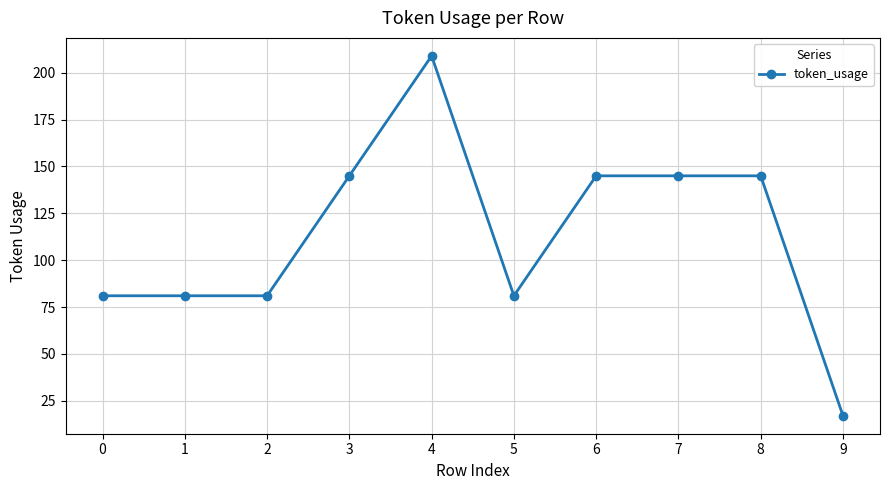

Which category has the lowest value across all series?

9